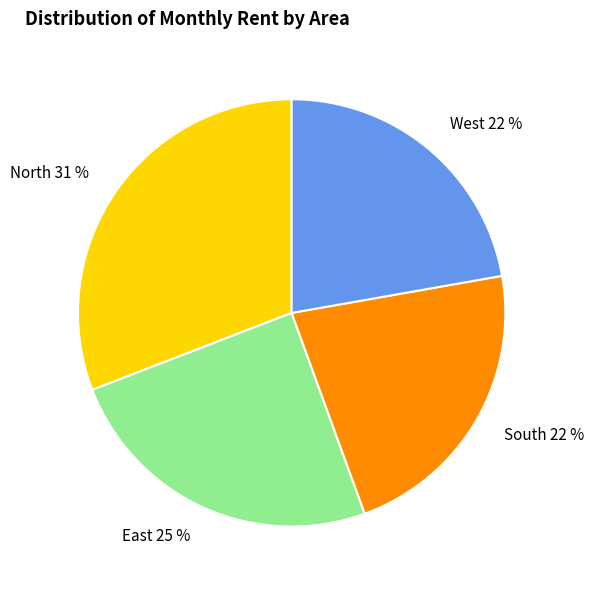

Combined, do South 22 % and East 25 % account for over 50%?

No